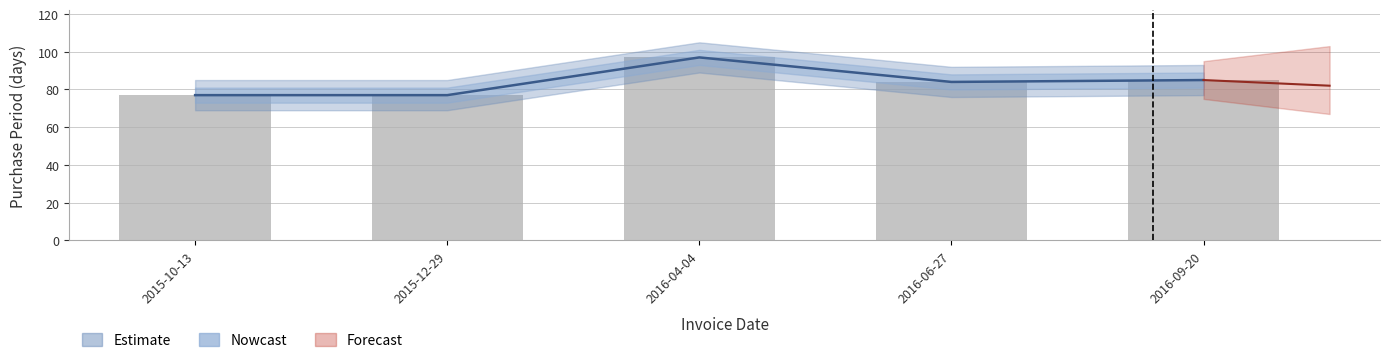

Reading left to right, transcribe all the data shown in this chart.

Nowcast: 77	77	97	84	85
PurchasePeriod: 77	77	97	84	85